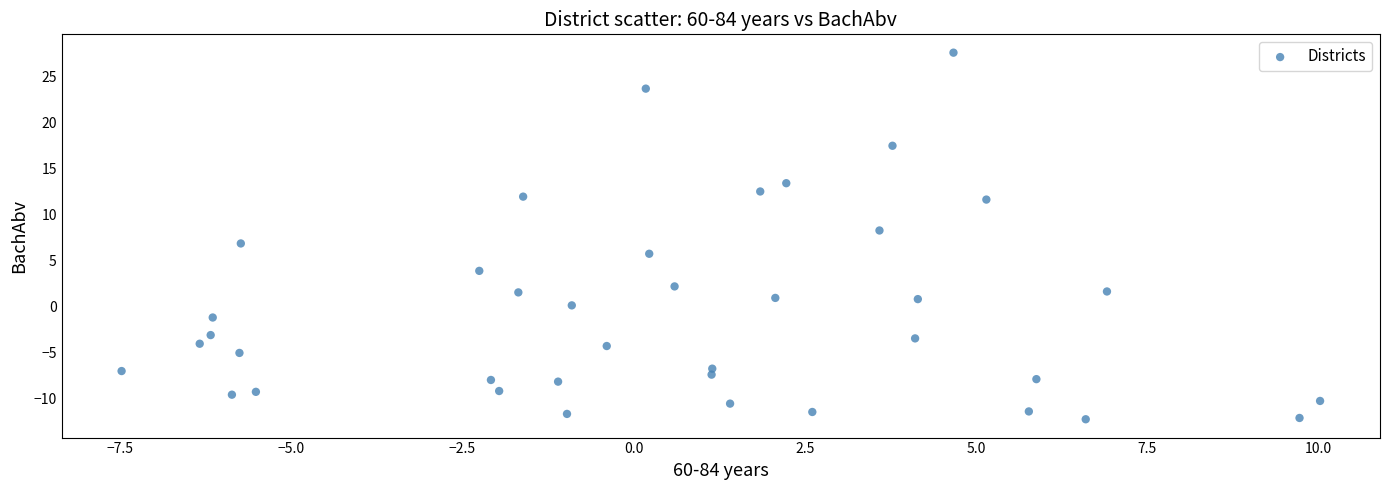

What is the range of X values (max minus min)?

17.5